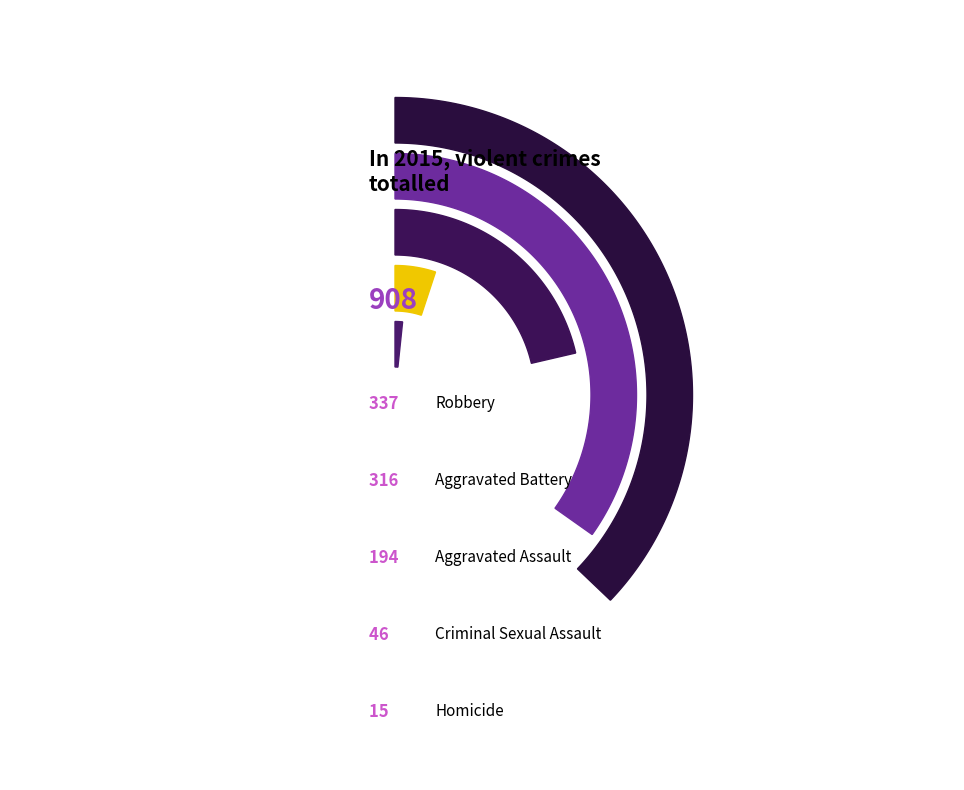

Which has a higher value, Criminal Sexual Assault or Robbery?

Robbery